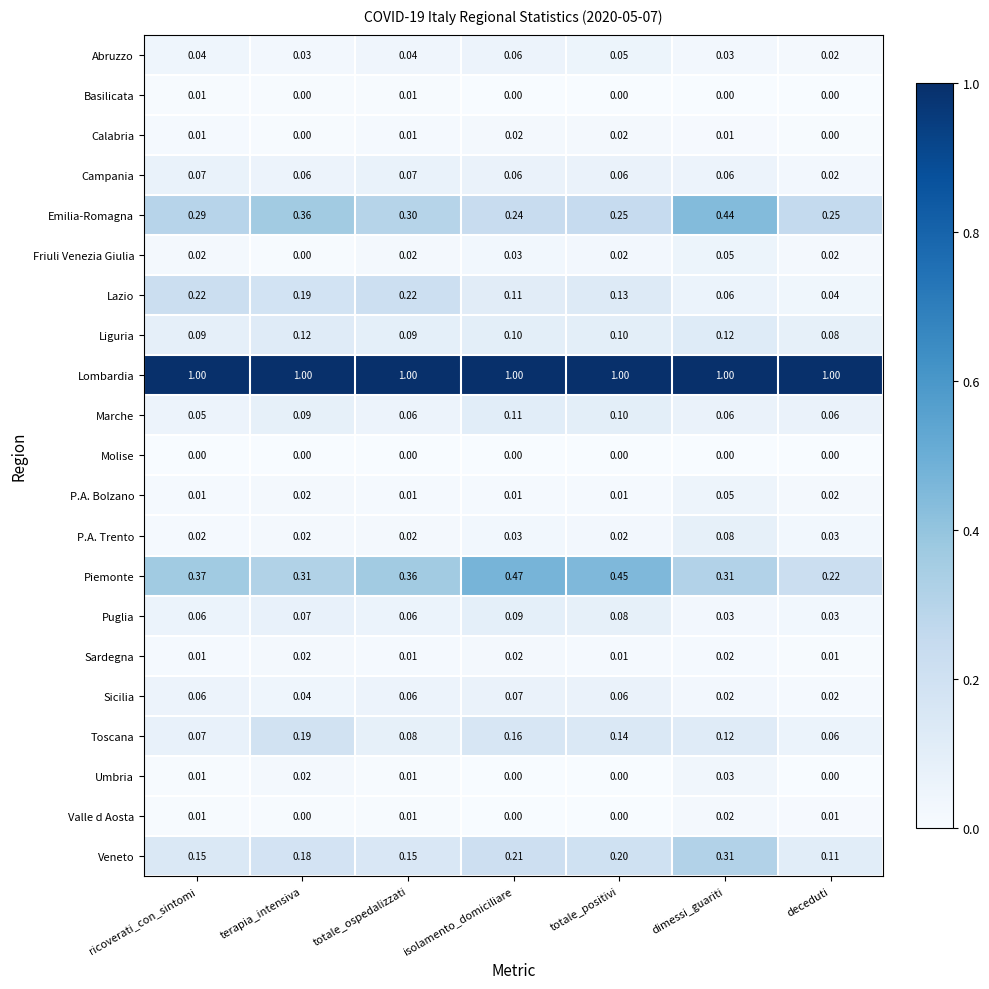

Which series has the largest range (max minus min)?

Piemonte